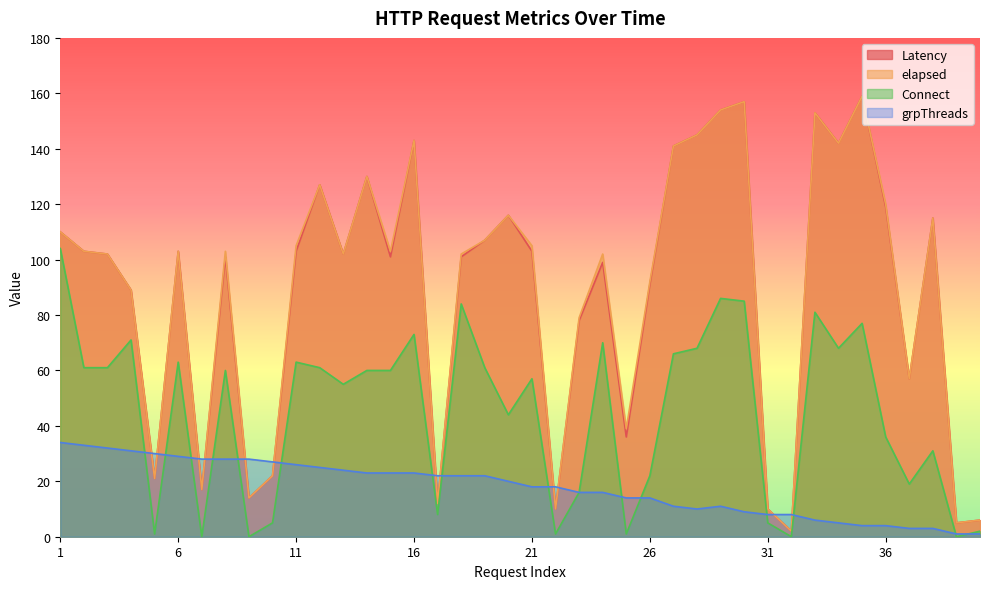

What are all the series names shown in the legend?

Latency, elapsed, Connect, grpThreads